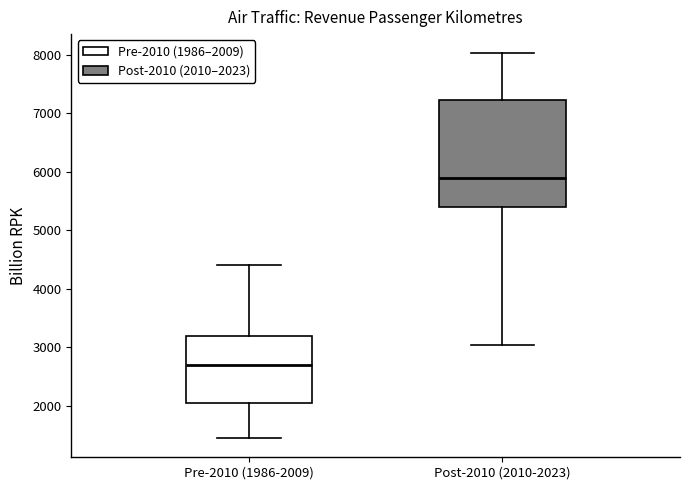

Reading left to right, read every box against the y-axis: the position of its median line, the range the box covers, and the ends of its whiskers. The values are not printed on the chart, so give them approximately, as read against the axis.

Pre-2010 (1986-2009): median 2700, box 2100 to 3200, whiskers 1500 to 4400
Post-2010 (2010-2023): median 5900, box 5400 to 7200, whiskers 3000 to 8000